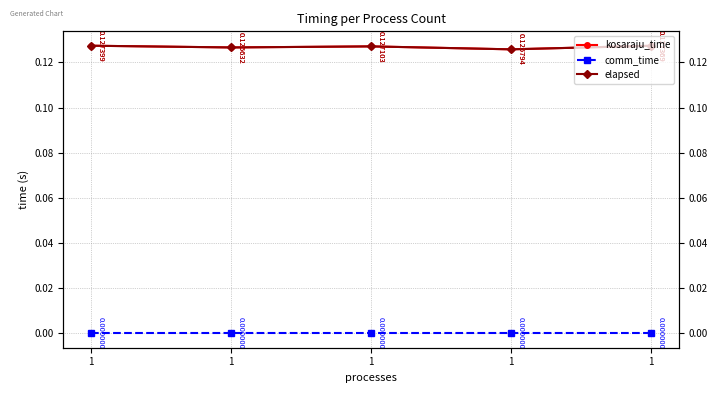

At which label does elapsed reach its minimum?

1